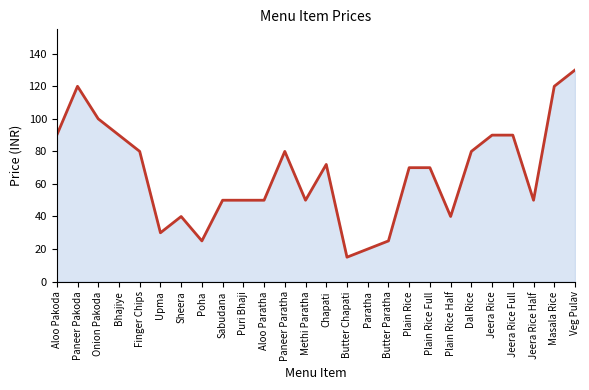

Reading left to right, what are all the values shown in this chart?

90	120	100	90	80	30	40	25	50	50	50	80	50	72	15	20	25	70	70	40	80	90	90	50	120	130